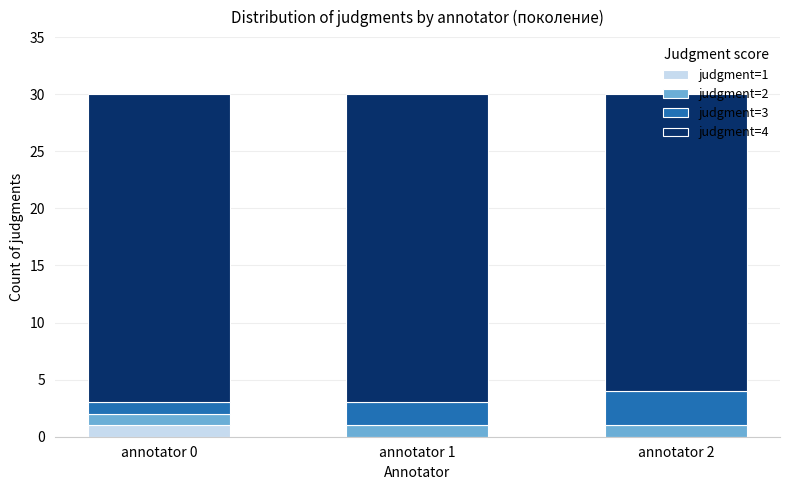

Does the chart contain stacked bars?

Yes